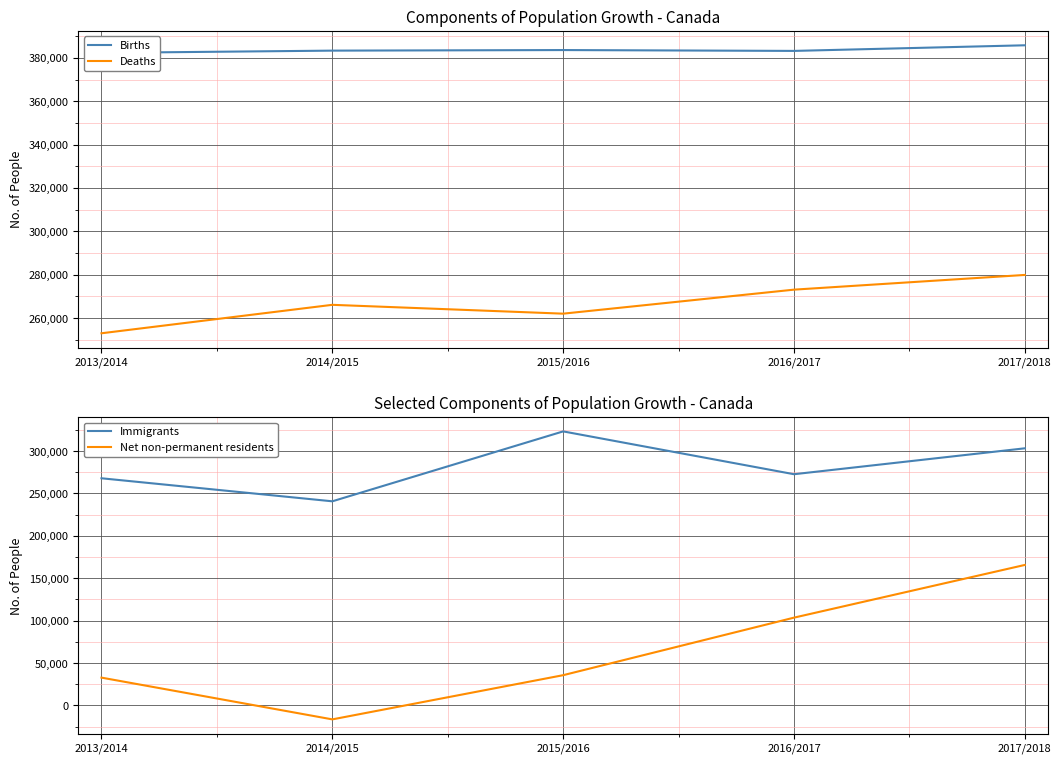

True or false: Births has more than 1 interior local peaks.

False